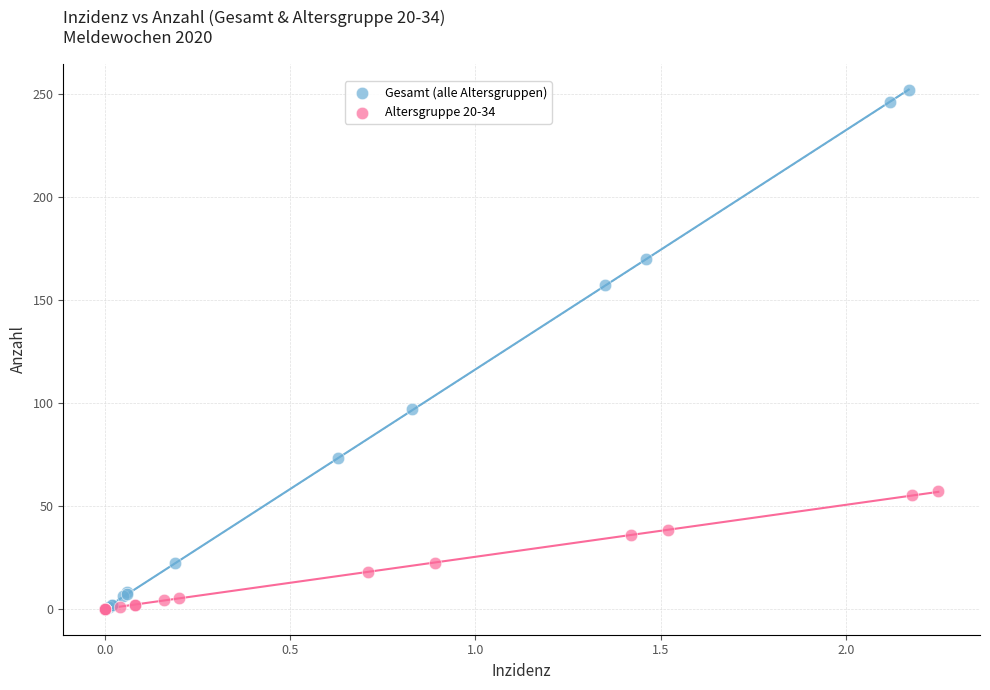

Which series has the largest Y range (max minus min)?

Gesamt (alle Altersgruppen)